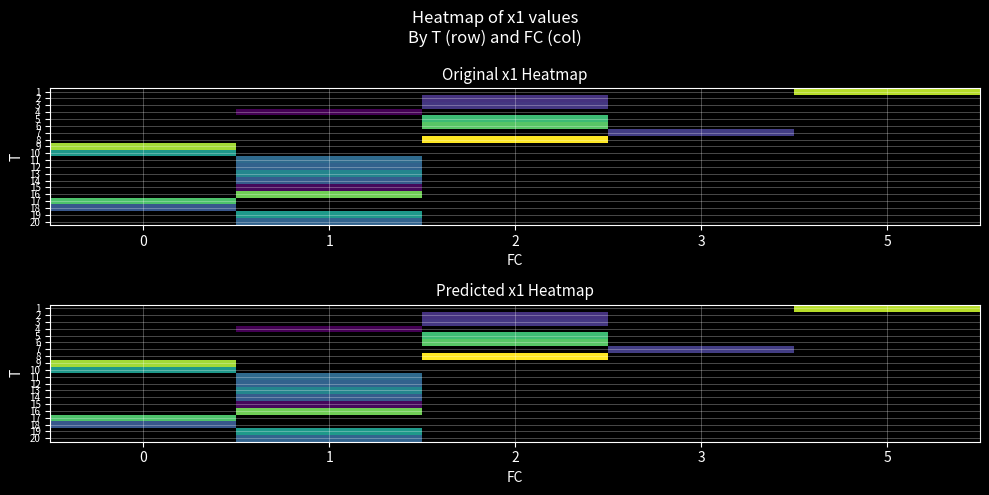

Count the number of data series in this chart.

20